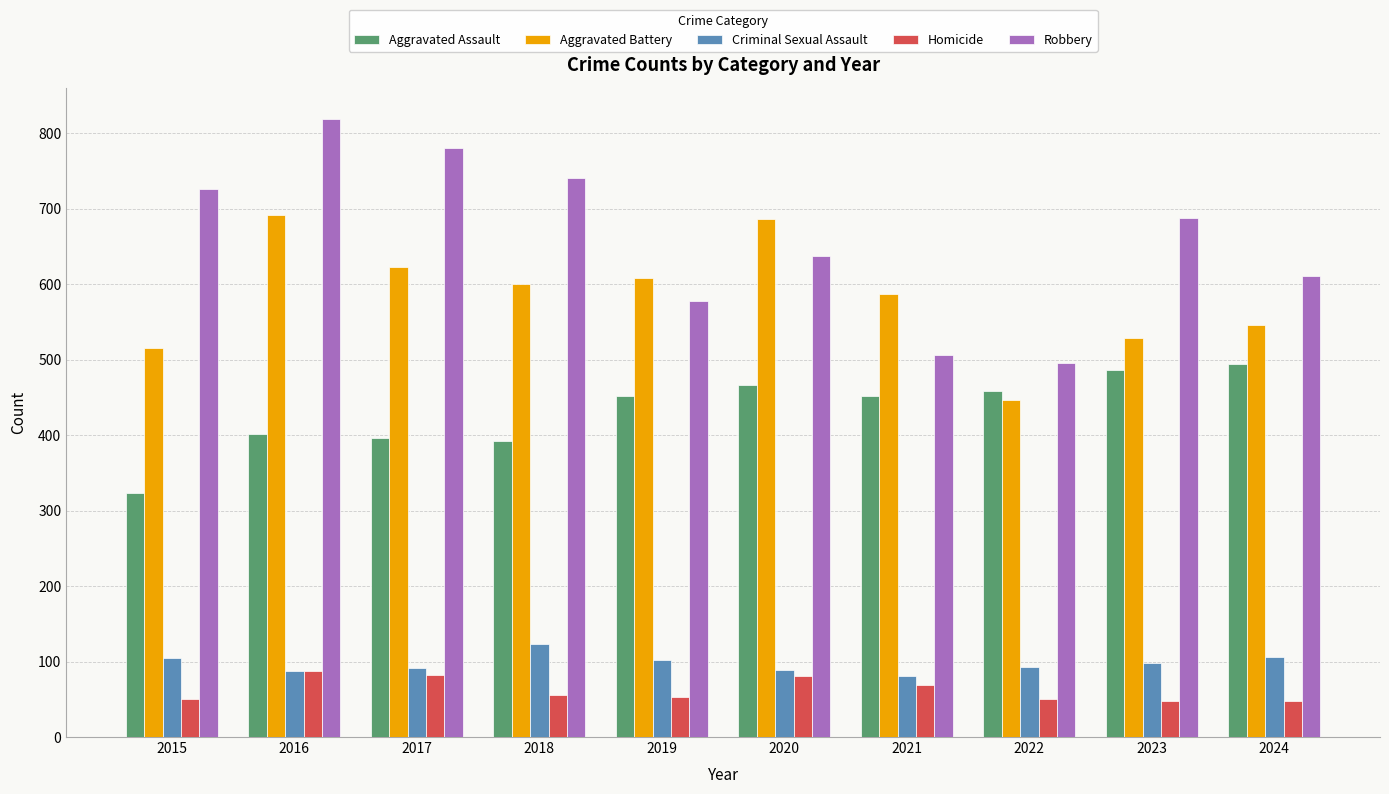

Between 2016 and 2017, which series saw the biggest shift?

Aggravated Battery